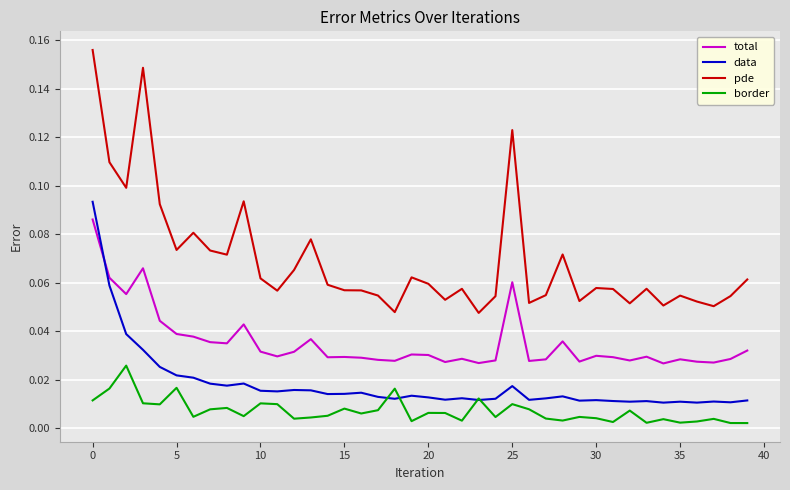

True or false: total and border cross at least once.

False